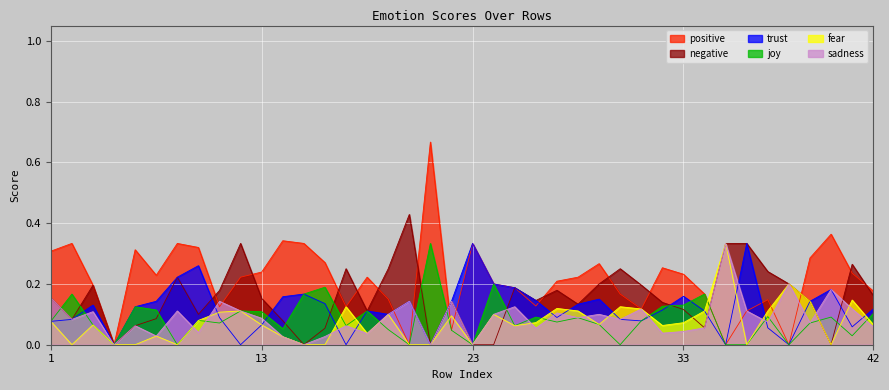

In joy, how many points are lower than both neighbors (excluding endpoints)?

12